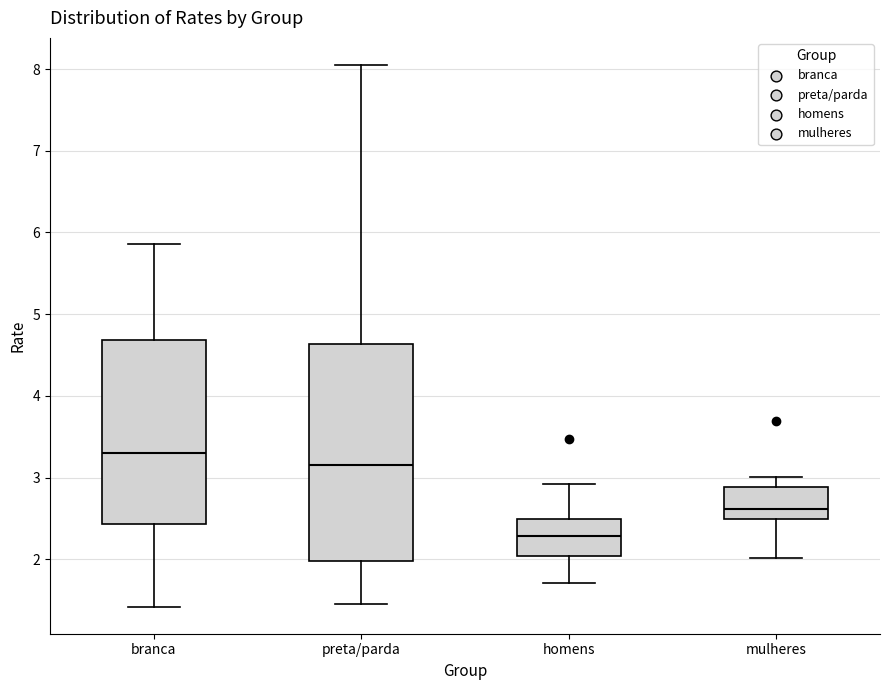

Where is the lower edge of the box for mulheres on the y-axis? The values are not printed on the chart, so give them approximately, as read against the axis.

2.5